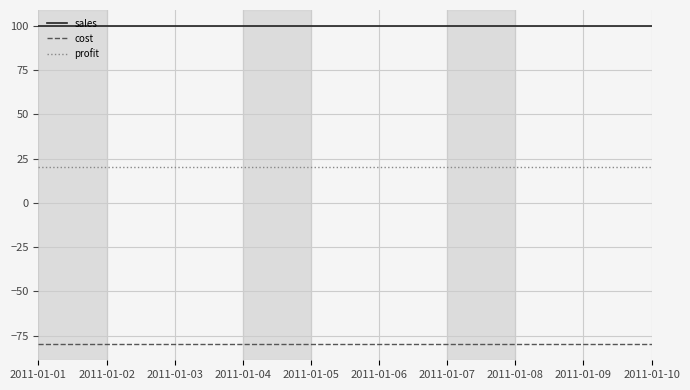

Reading right to left, list all the values displayed in this chart.

sales: 2011-01-10=100	2011-01-09=100	2011-01-08=100	2011-01-07=100	2011-01-06=100	2011-01-05=100	2011-01-04=100	2011-01-03=100	2011-01-02=100	2011-01-01=100
cost: 2011-01-10=-80	2011-01-09=-80	2011-01-08=-80	2011-01-07=-80	2011-01-06=-80	2011-01-05=-80	2011-01-04=-80	2011-01-03=-80	2011-01-02=-80	2011-01-01=-80
profit: 2011-01-10=20	2011-01-09=20	2011-01-08=20	2011-01-07=20	2011-01-06=20	2011-01-05=20	2011-01-04=20	2011-01-03=20	2011-01-02=20	2011-01-01=20